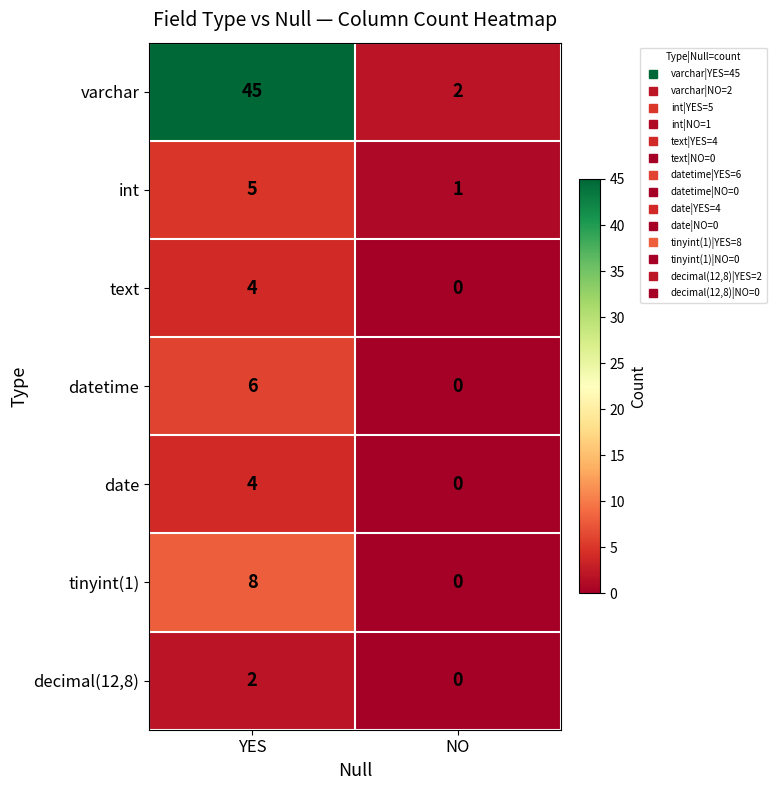

What is the average value of the tinyint(1) series?

4